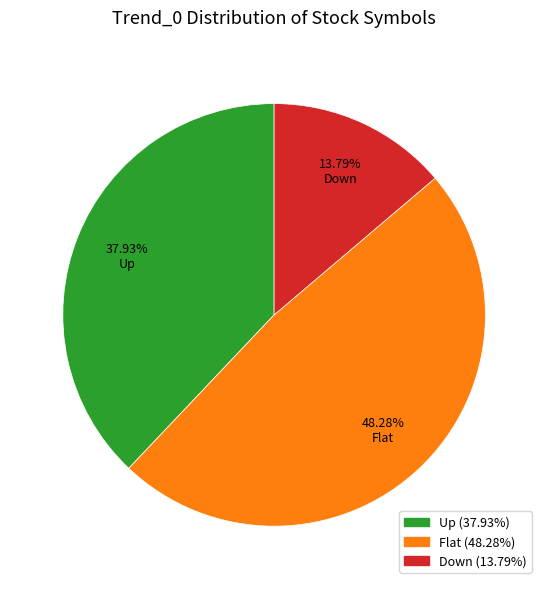

Combined, what portion of the pie is Up and Down?

51.7%